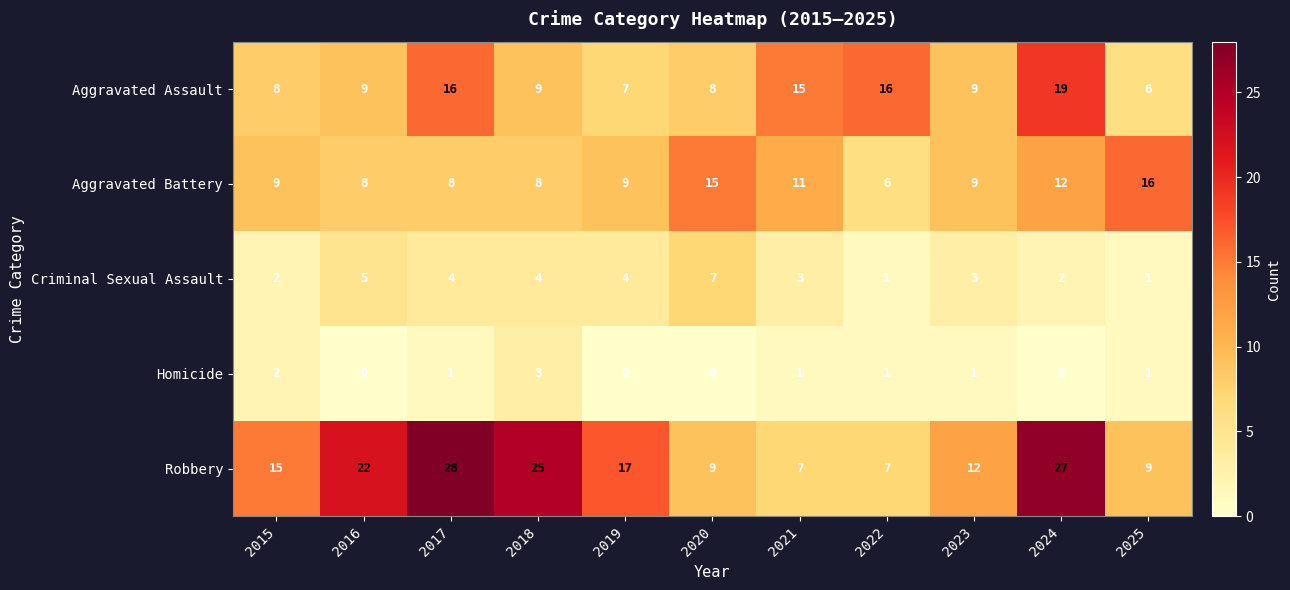

What is the greatest value displayed?

28